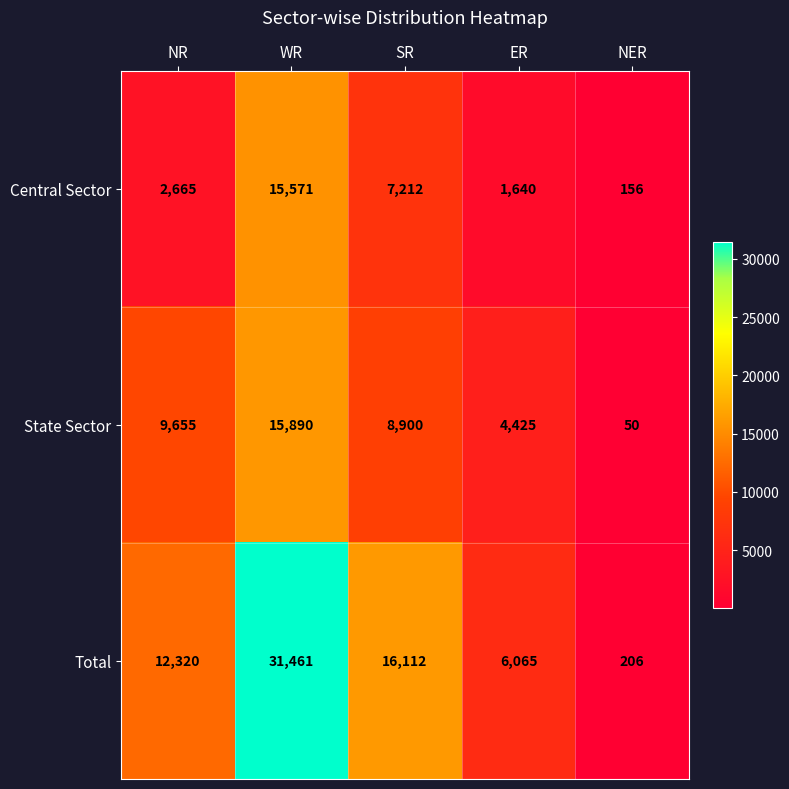

Between NR and ER, which series saw the biggest shift?

Total